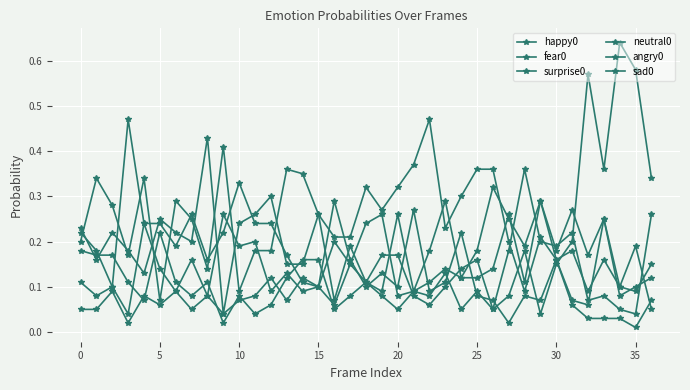

How many interior local peaks does the happy0 series have?

10